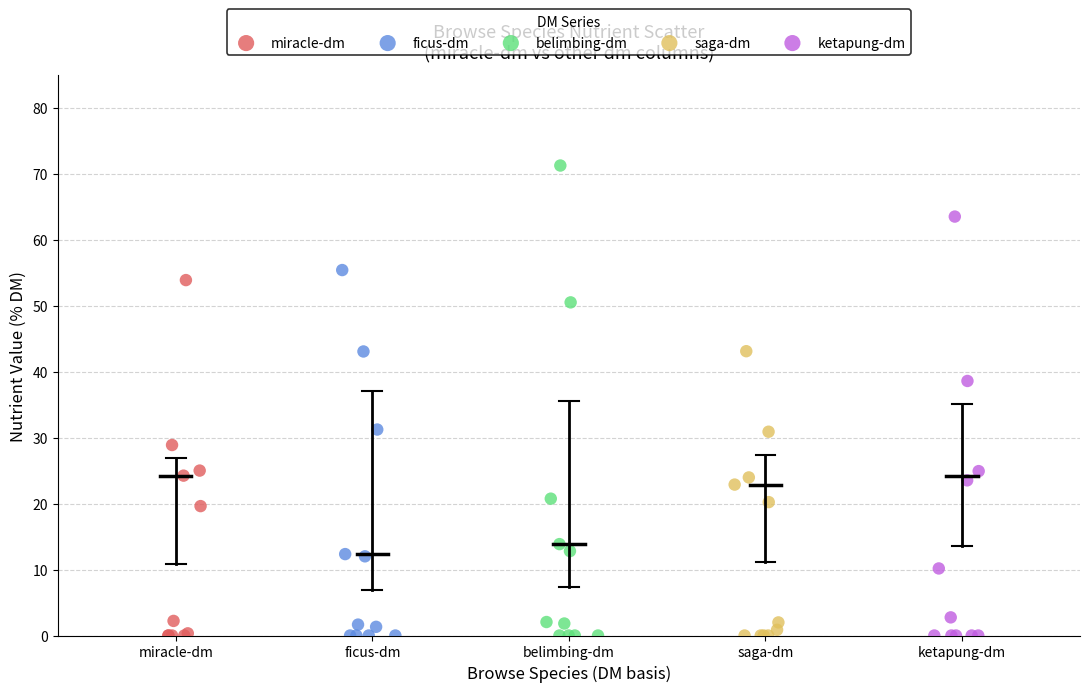

What are all the series names shown in the legend?

miracle-dm, ficus-dm, belimbing-dm, saga-dm, ketapung-dm